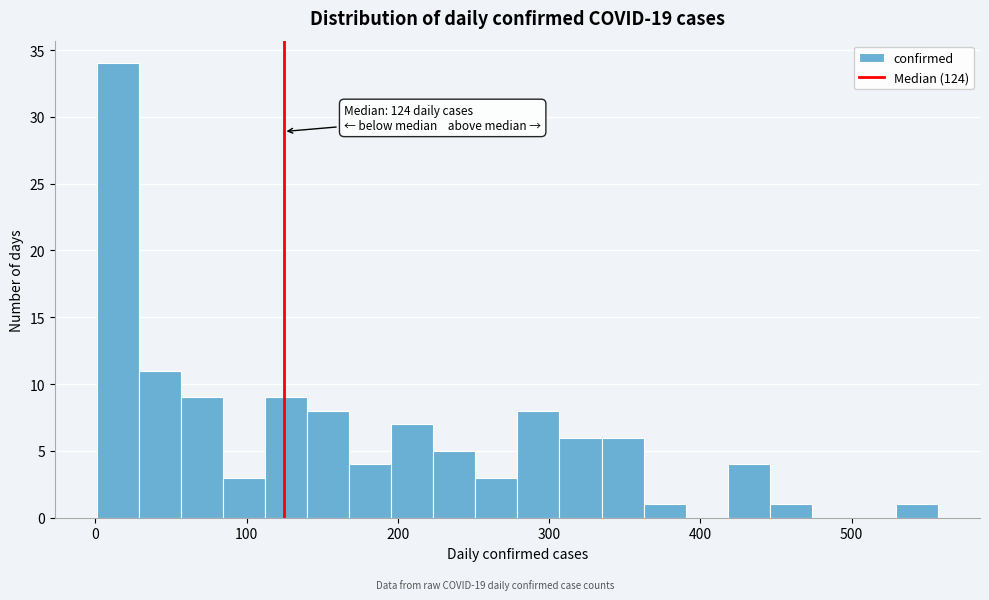

Around what value on the x-axis is the tallest bar? Give the approximate position of its centre, as read against the axis.

10